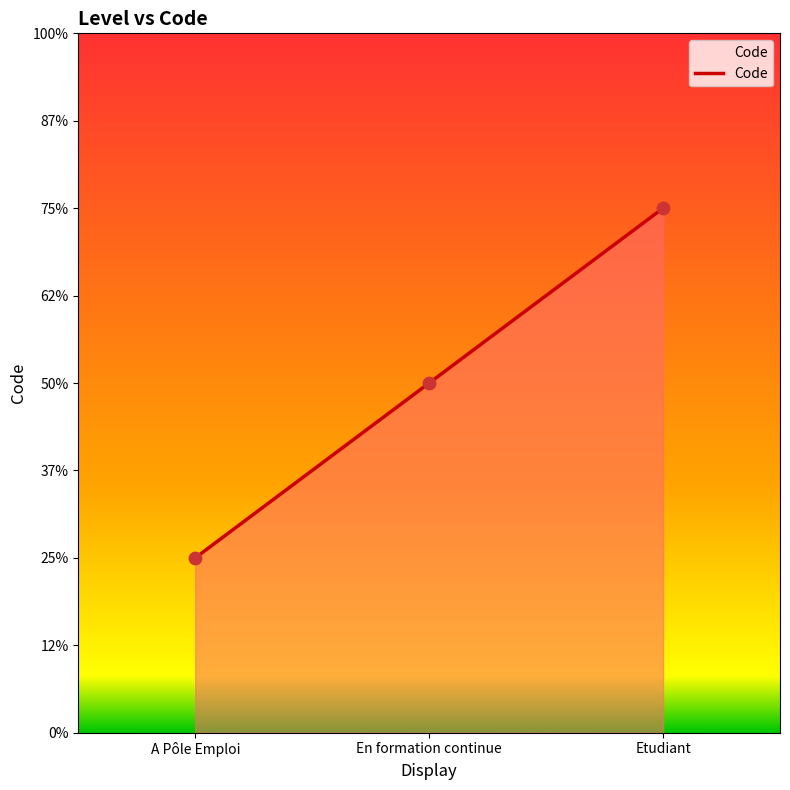

Approximately how many times larger is the value at Etudiant compared to En formation continue?

1.5